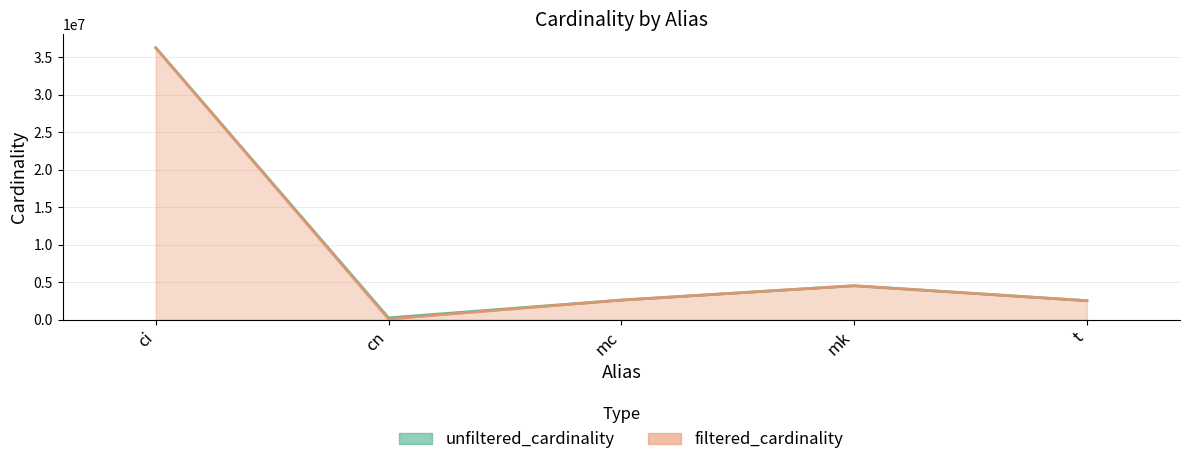

Where is filtered_cardinality nearest to the value 18164593?

mk